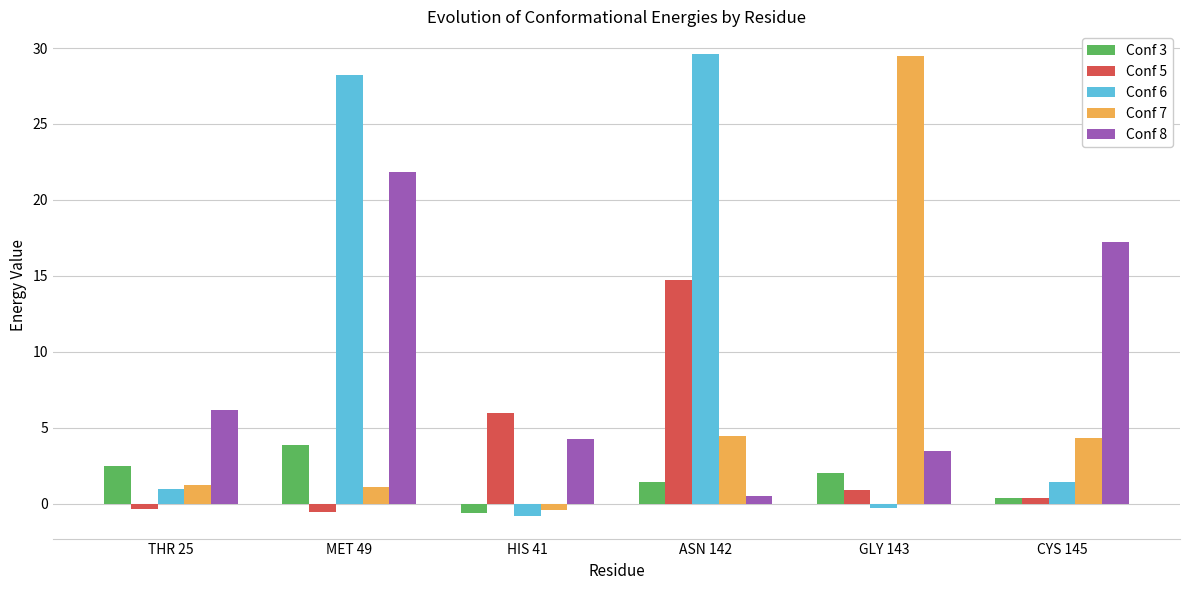

What is the maximum value for Conf 8?

21.8